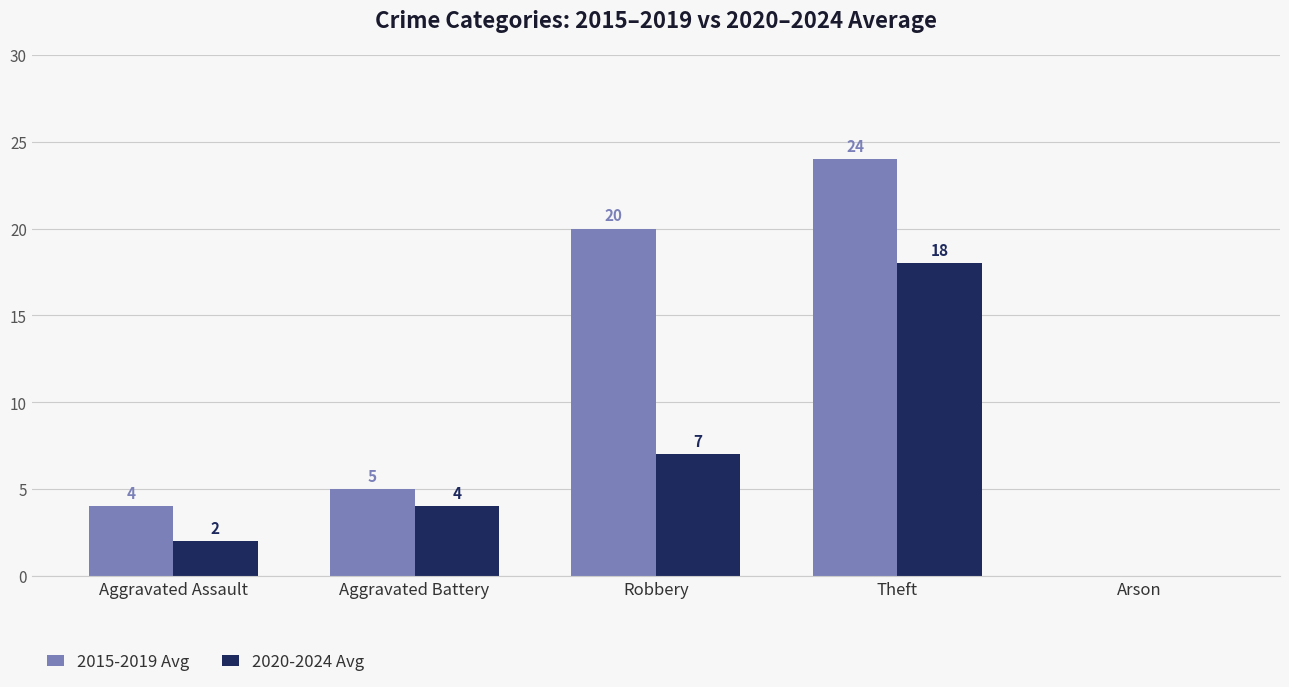

Which series changed the most between Aggravated Assault and Arson?

2015-2019 Avg